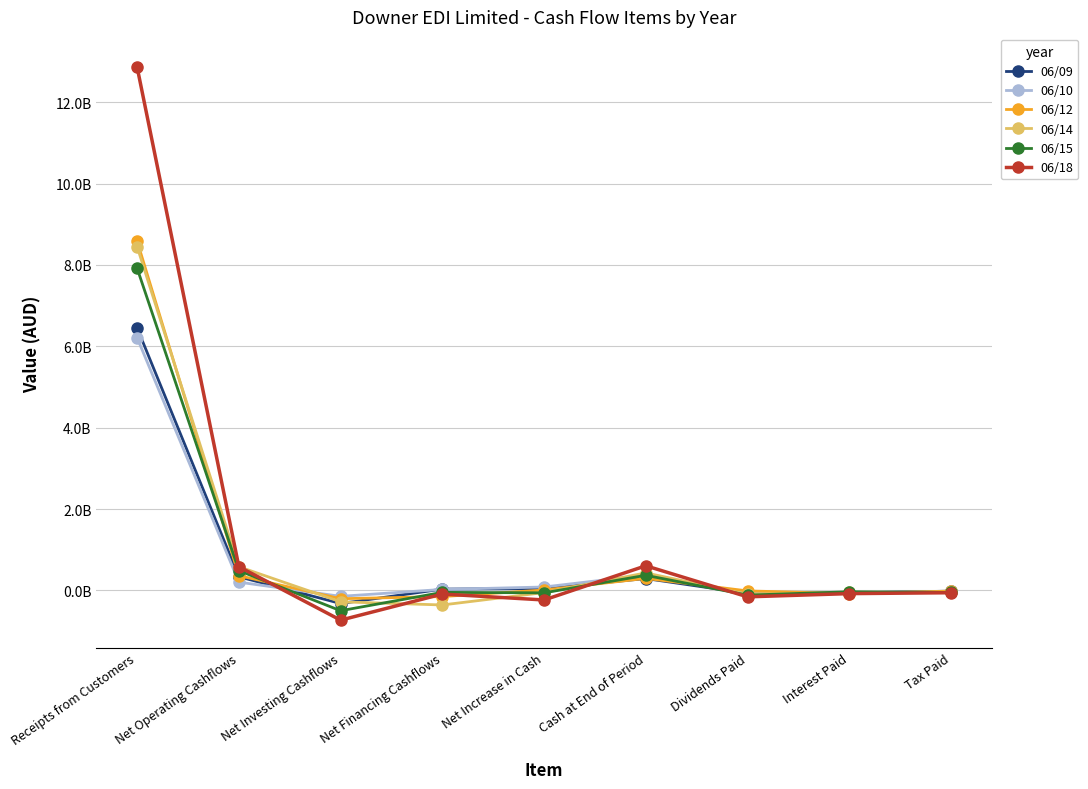

How many times do 06/15 and 06/18 cross each other?

3